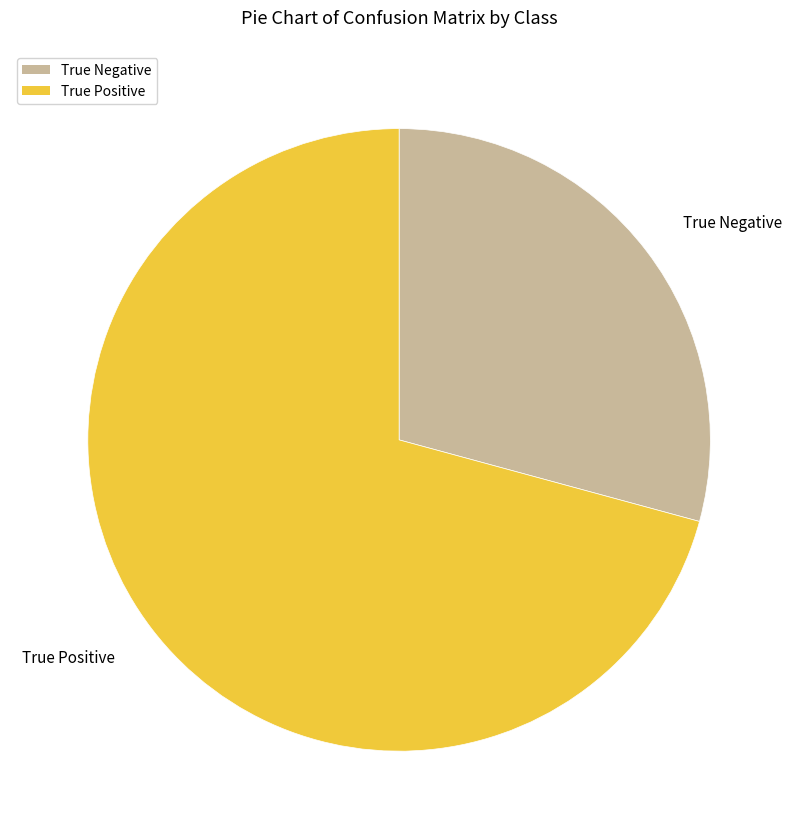

Which slice is the largest?

True Positive